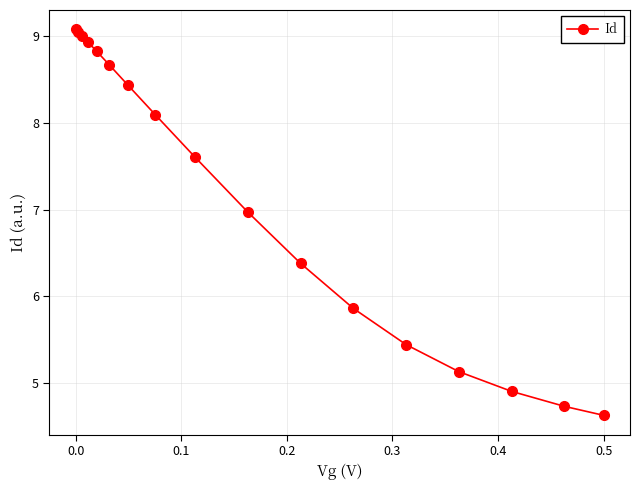

What is the maximum value shown in the chart?

9.1